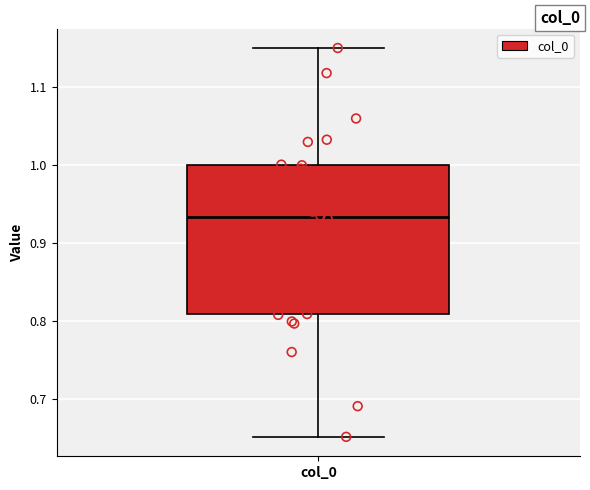

Where does the median line of the box for col_0 sit on the y-axis? The values are not printed on the chart, so give them approximately, as read against the axis.

0.93